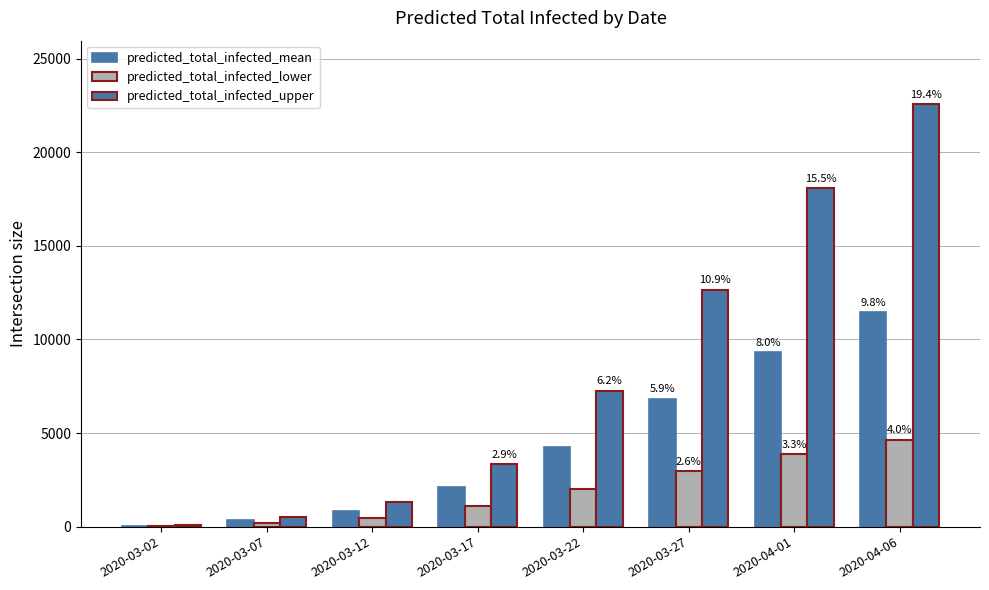

Does the chart contain stacked bars?

No